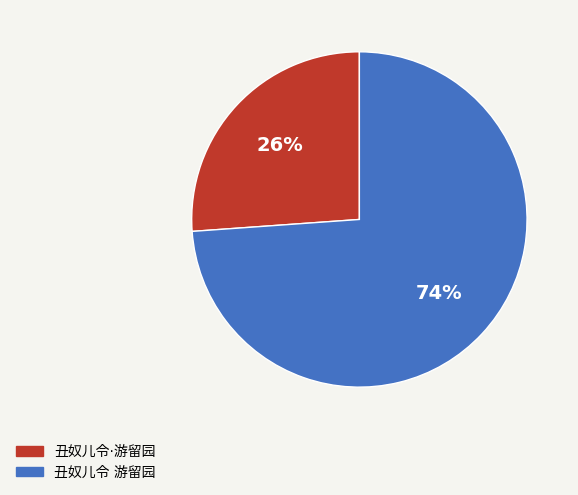

To the nearest percent, what is the average slice percentage?

50%